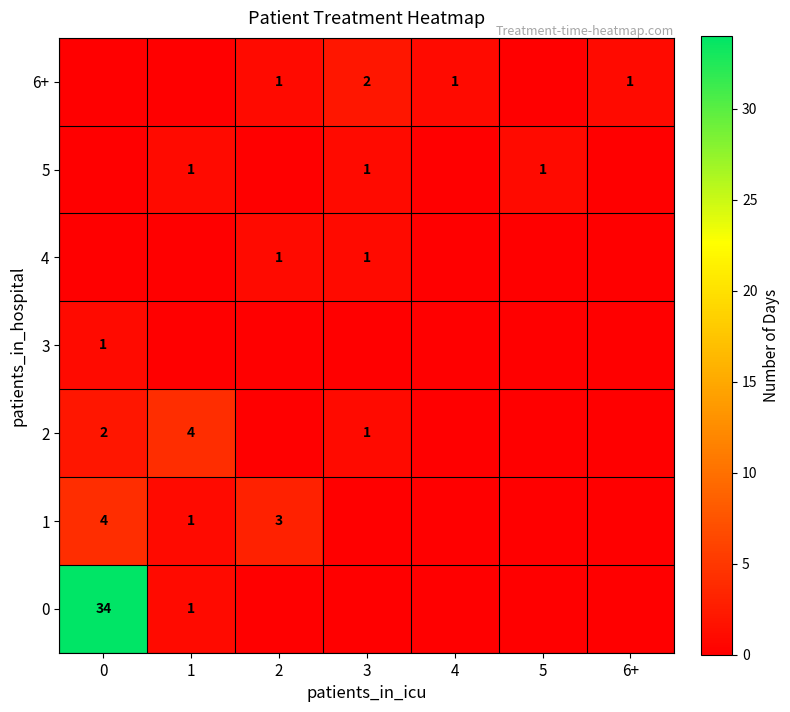

Is it true that 1 equals 0 at 1?

False